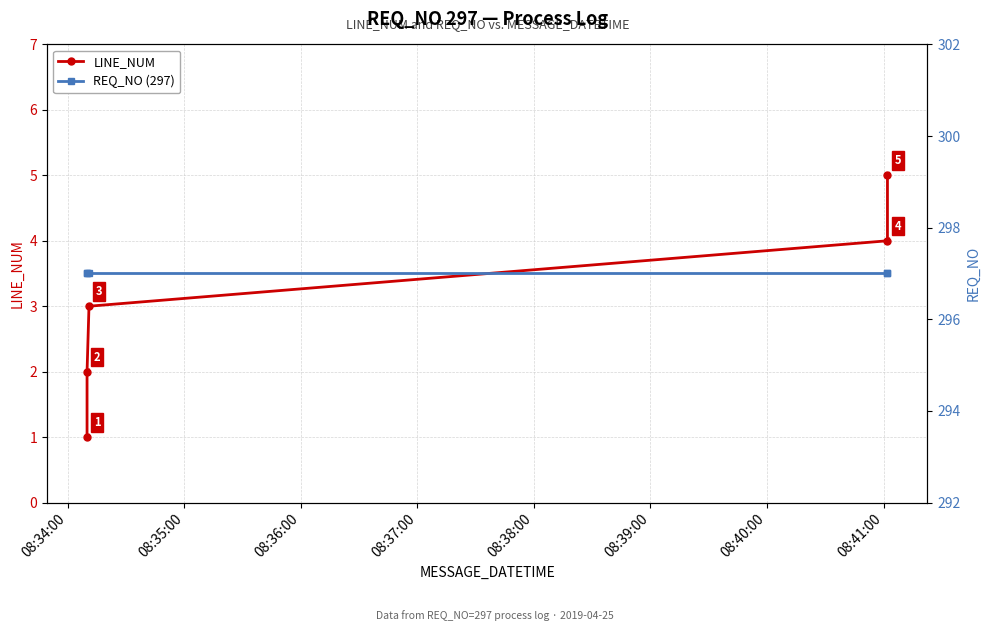

Which series has the widest spread of values?

LINE_NUM